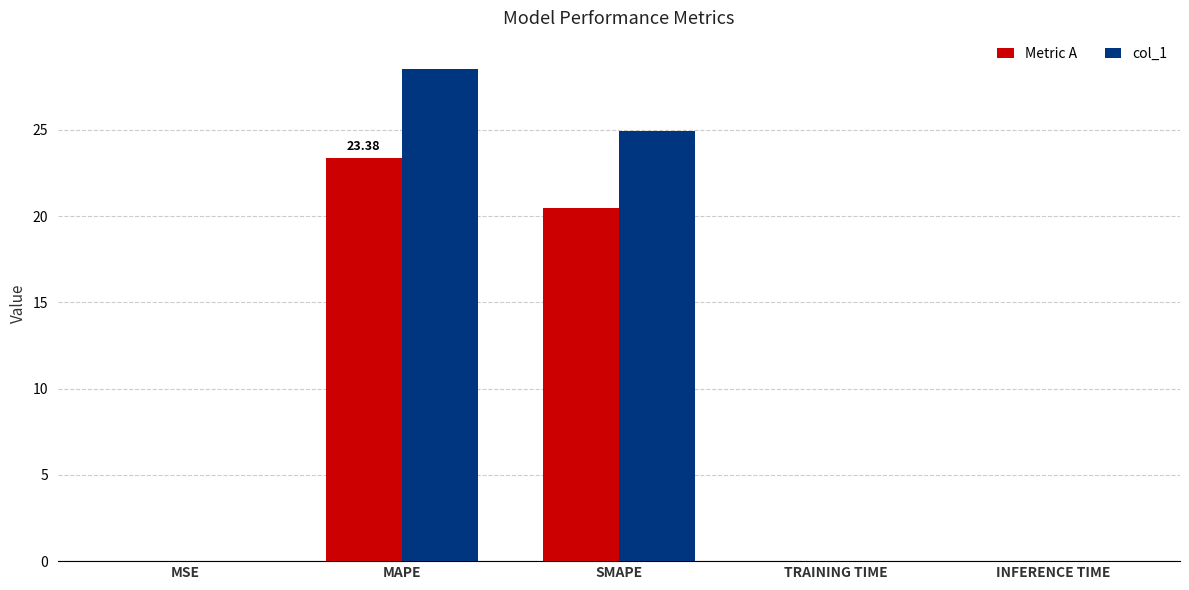

At which label does col_1 reach its peak?

MAPE